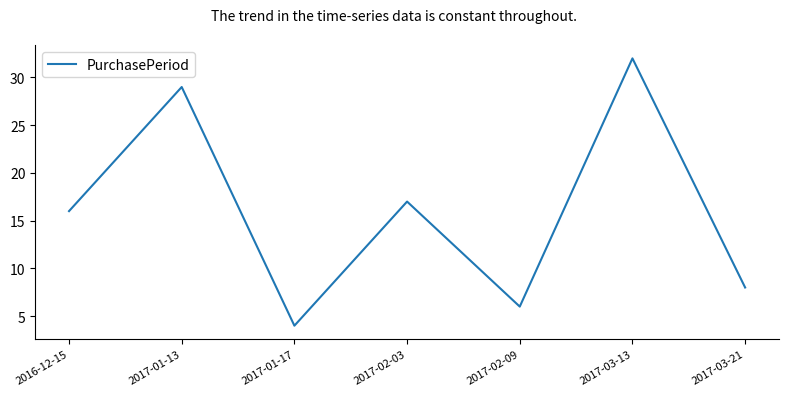

What is the sum of the values at 2017-03-13 and 2017-02-09?

38